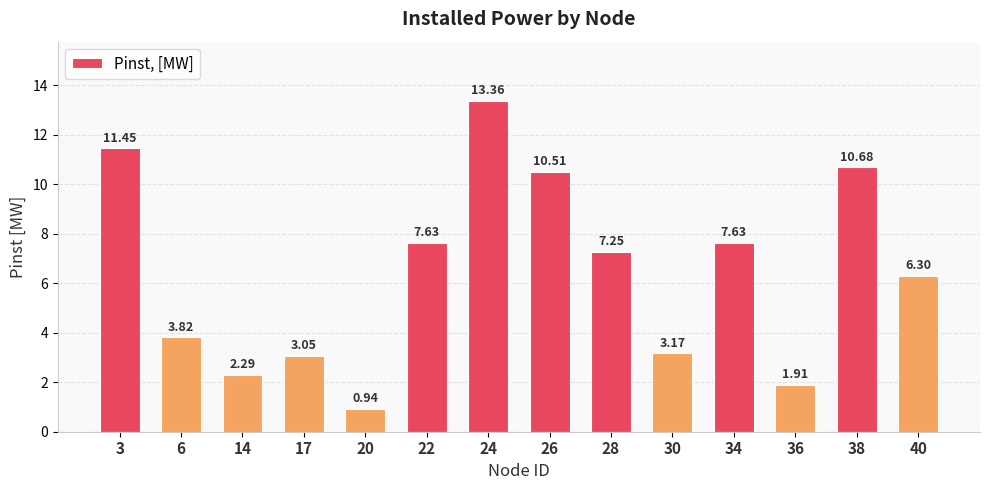

How many categories are shown in the chart?

14